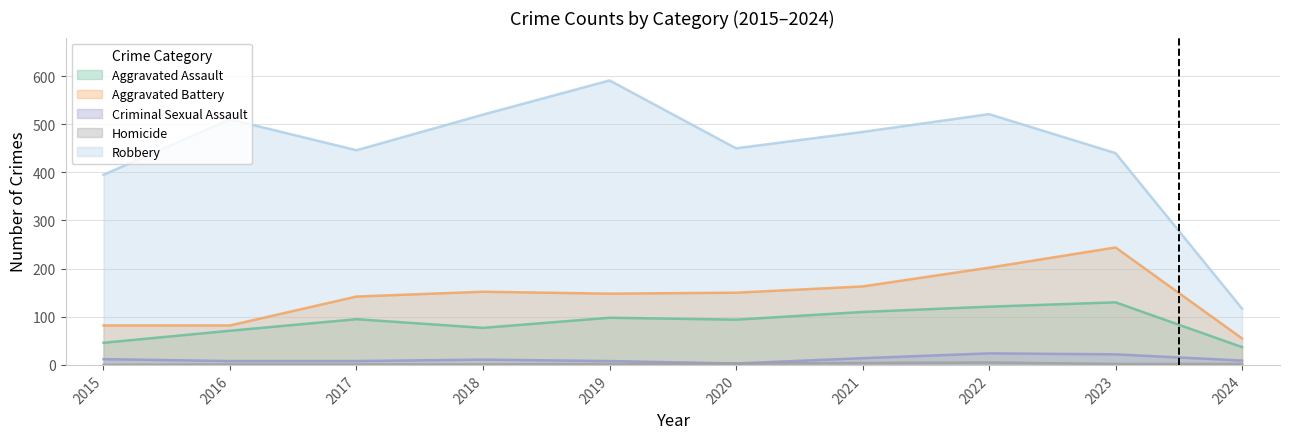

The Homicide series shows 5 at 2022. True or false?

True